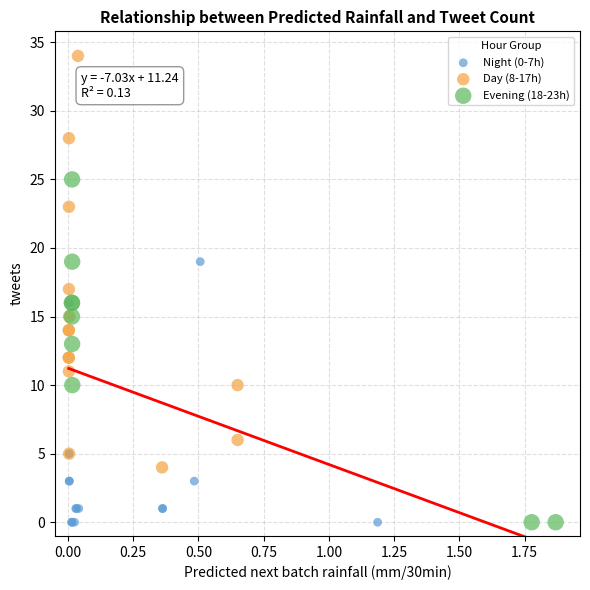

Which series contains the highest Y value?

Day (8-17h)